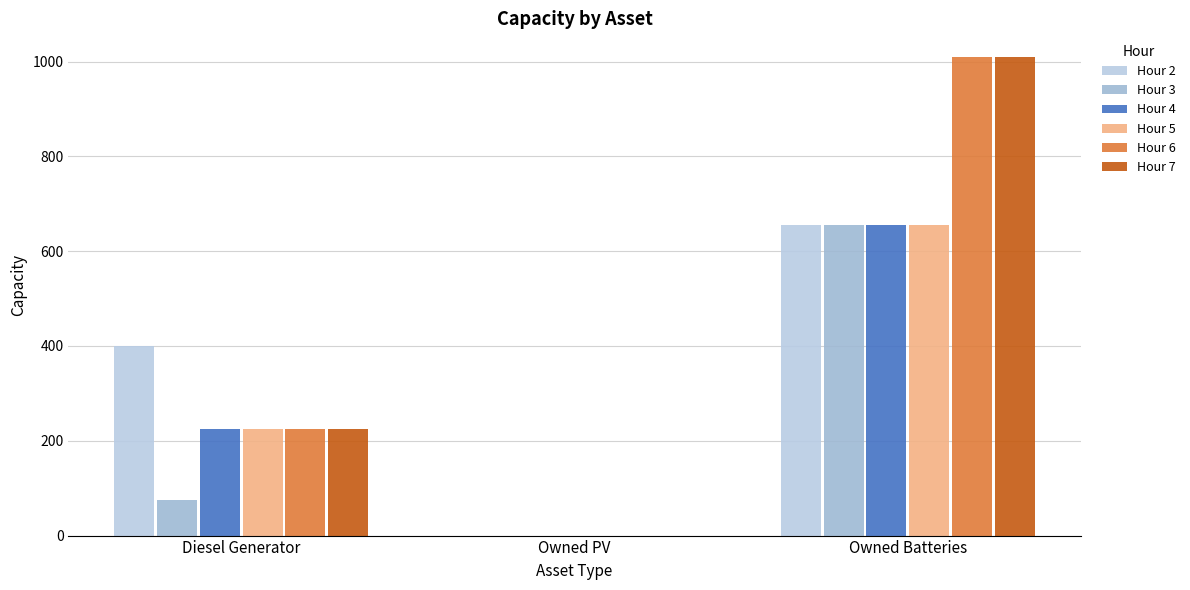

Reading left to right, transcribe all the data shown in this chart.

Hour 2: 400	0	655
Hour 3: 75	0	655
Hour 4: 224	0	655
Hour 5: 224	0	655
Hour 6: 224	0	1009
Hour 7: 224	0	1009